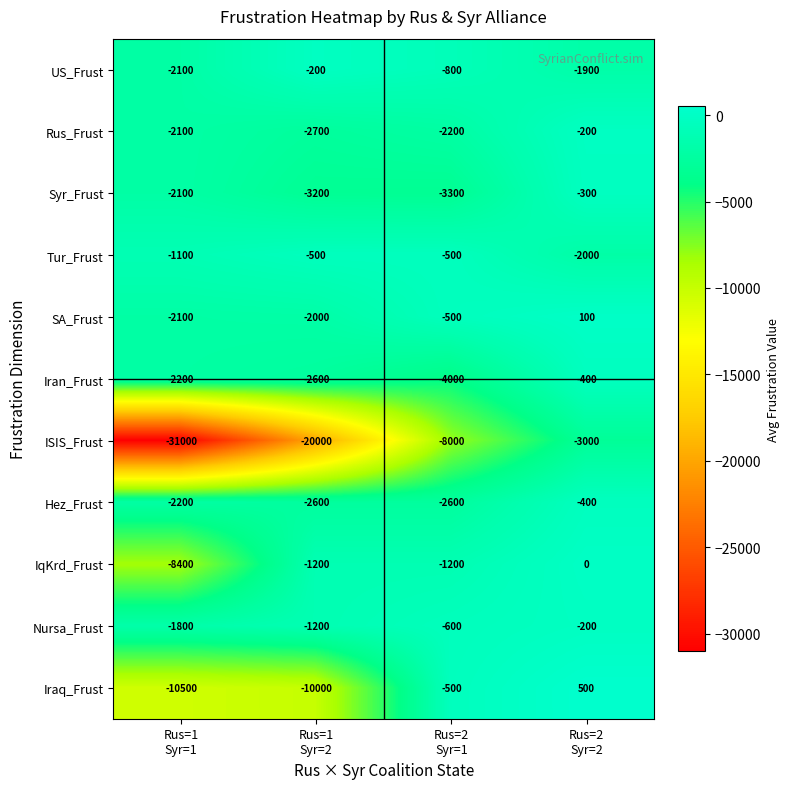

Count the Hez_Frust values in the range -2600 to -400.

4